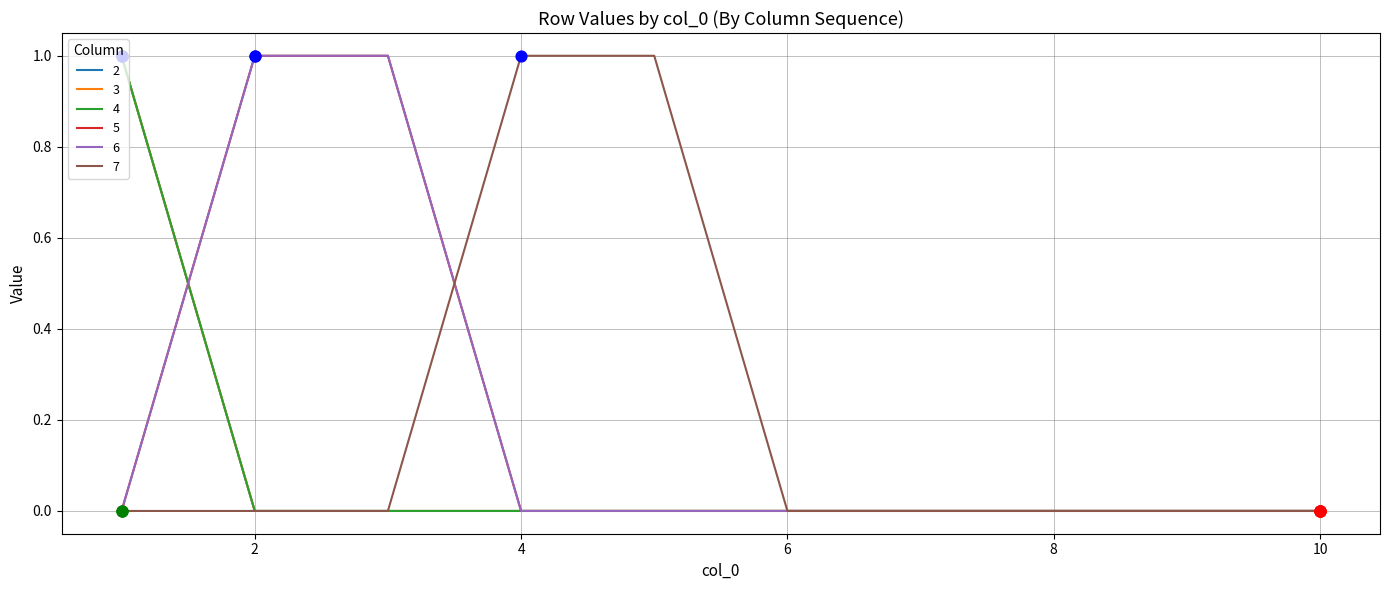

Is this an area chart (filled region under the line)?

No